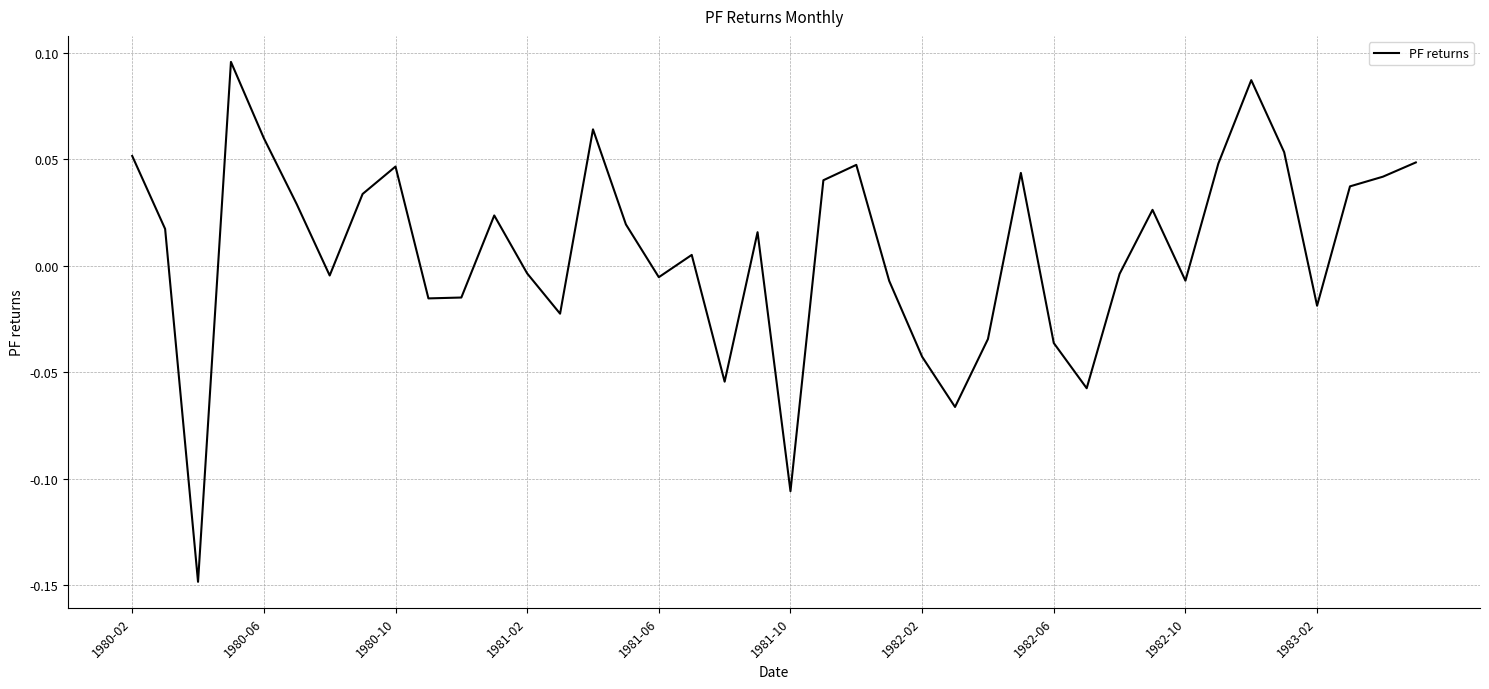

At which label does the data first exceed 0?

1980-02